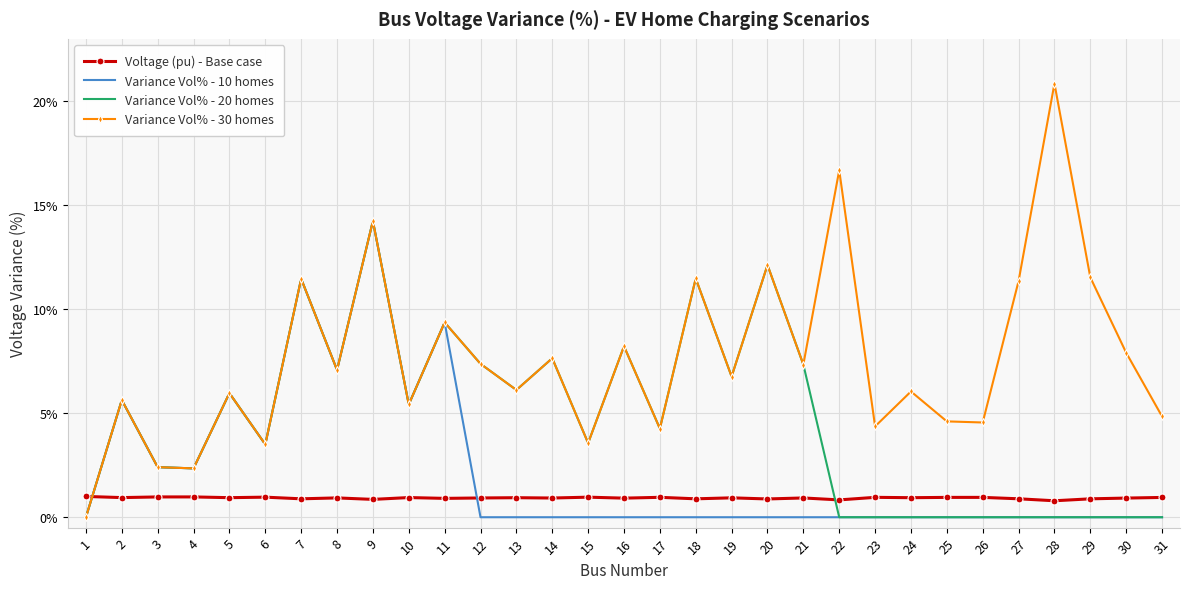

How many interior local valleys does the Variance Vol% - 30 homes series have?

11